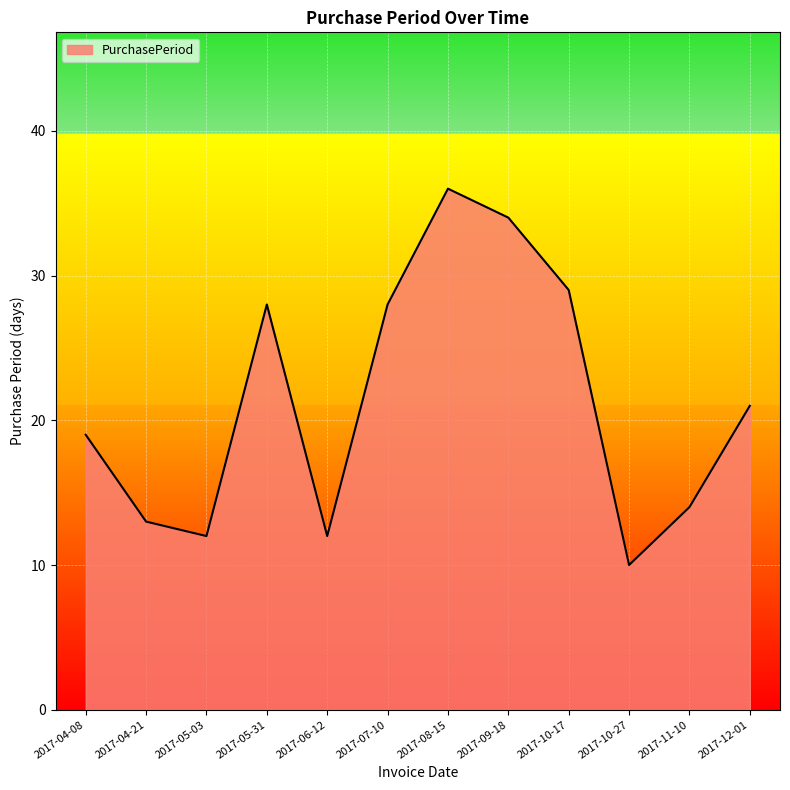

At which category does the data reach its first local valley?

2017-05-03